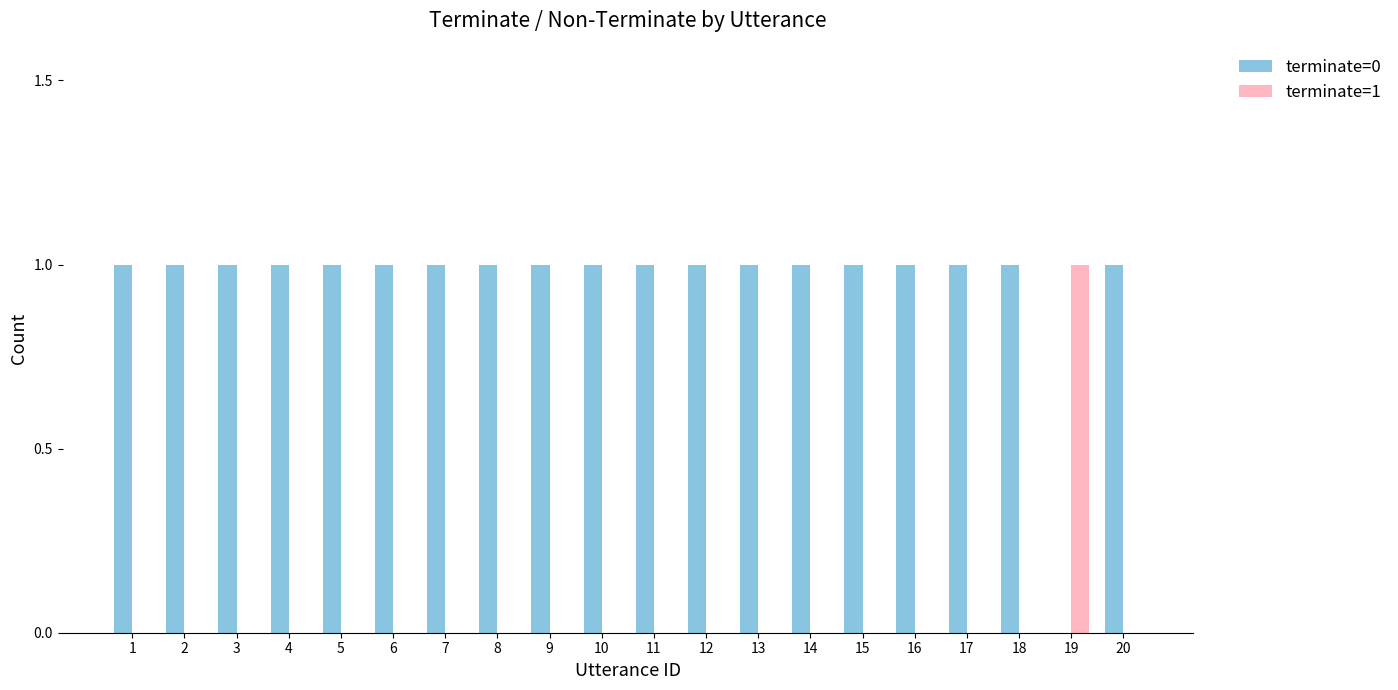

What are all the series names shown in the legend?

terminate=0, terminate=1